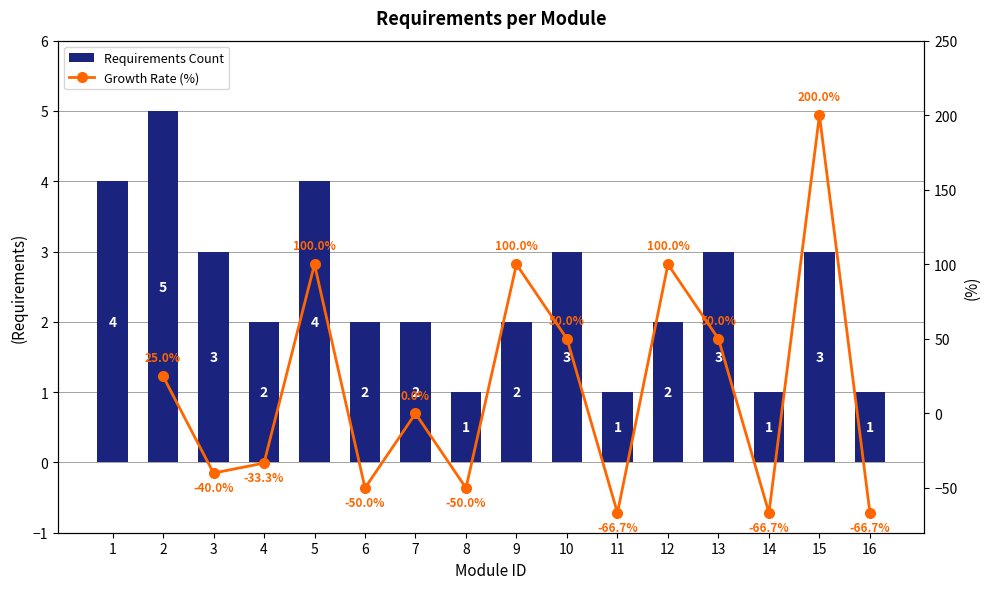

What is the difference between the second highest and second lowest values?

3